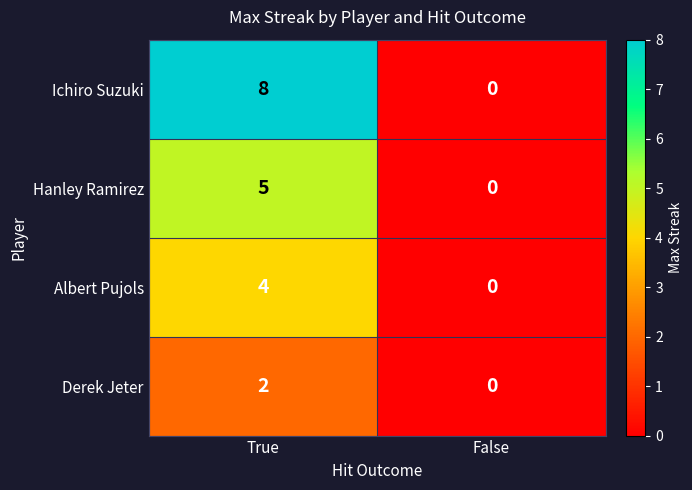

Rank the series by their average value, from highest to lowest.

Ichiro Suzuki, Hanley Ramirez, Albert Pujols, Derek Jeter